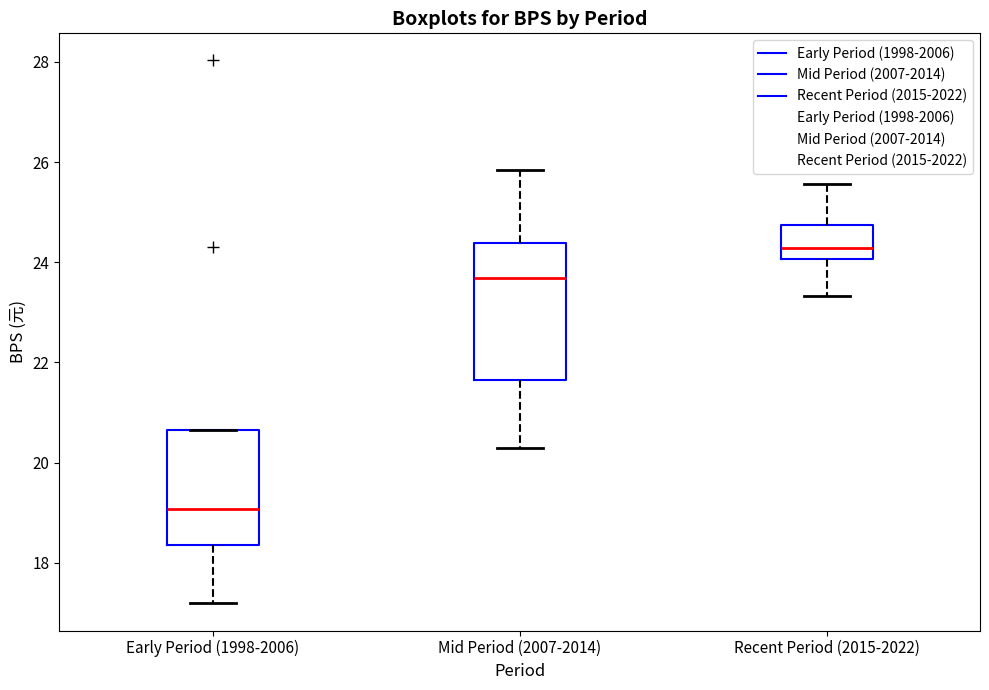

Where does the median line of the box for Recent Period (2015-2022) sit on the y-axis? The values are not printed on the chart, so give them approximately, as read against the axis.

24.2